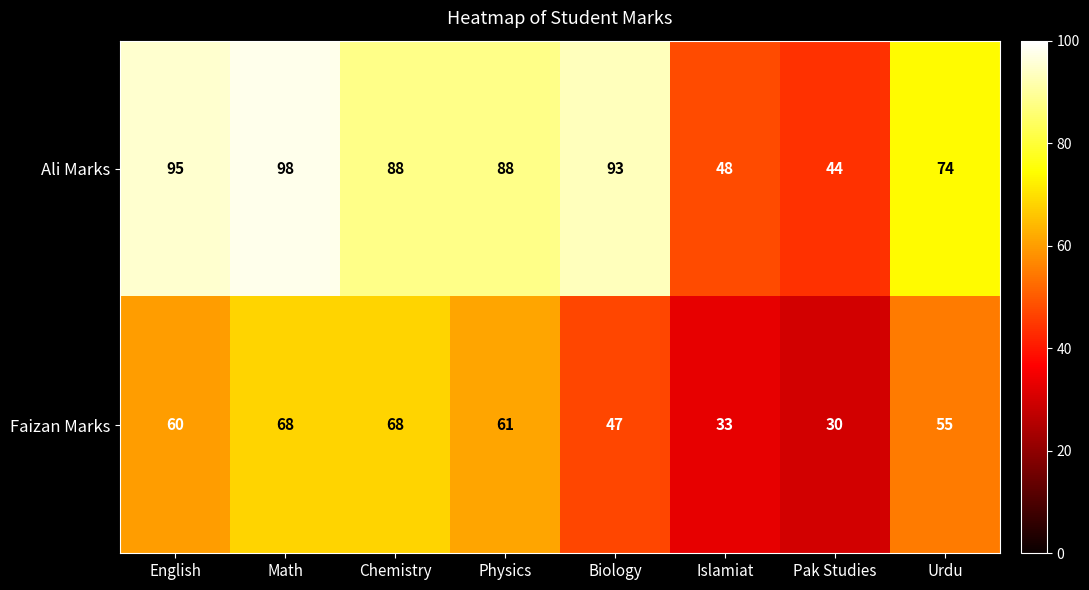

Is it true that Faizan Marks equals 20 at Biology?

False